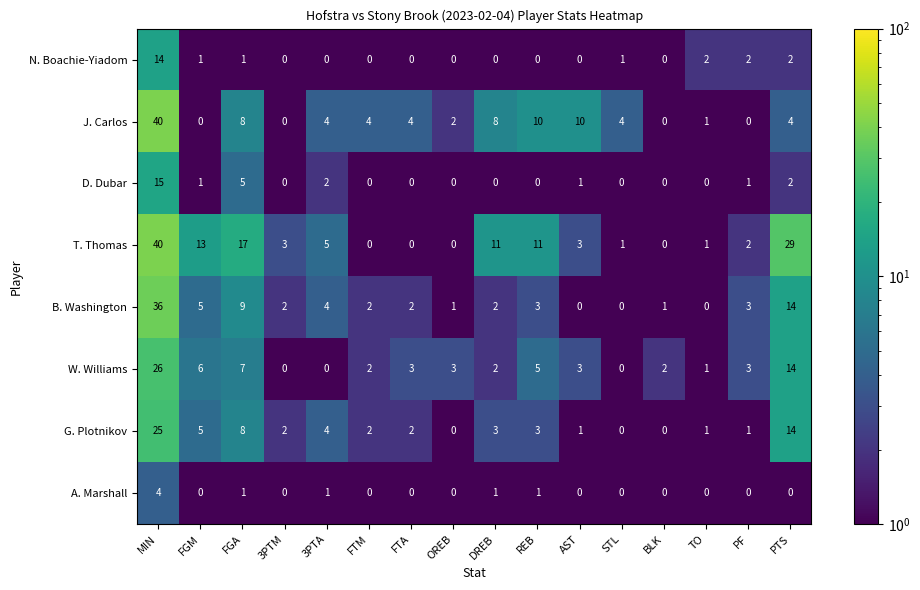

What is the sum of the T. Thomas values at PTS and DREB?

40